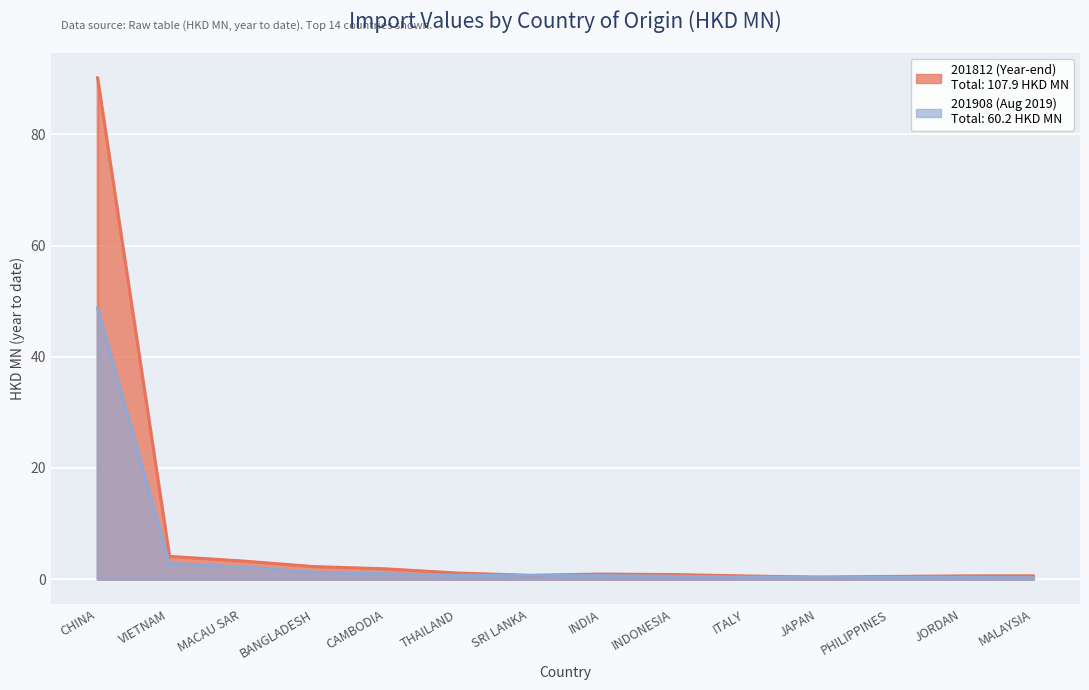

How many lines are shown in the chart?

2